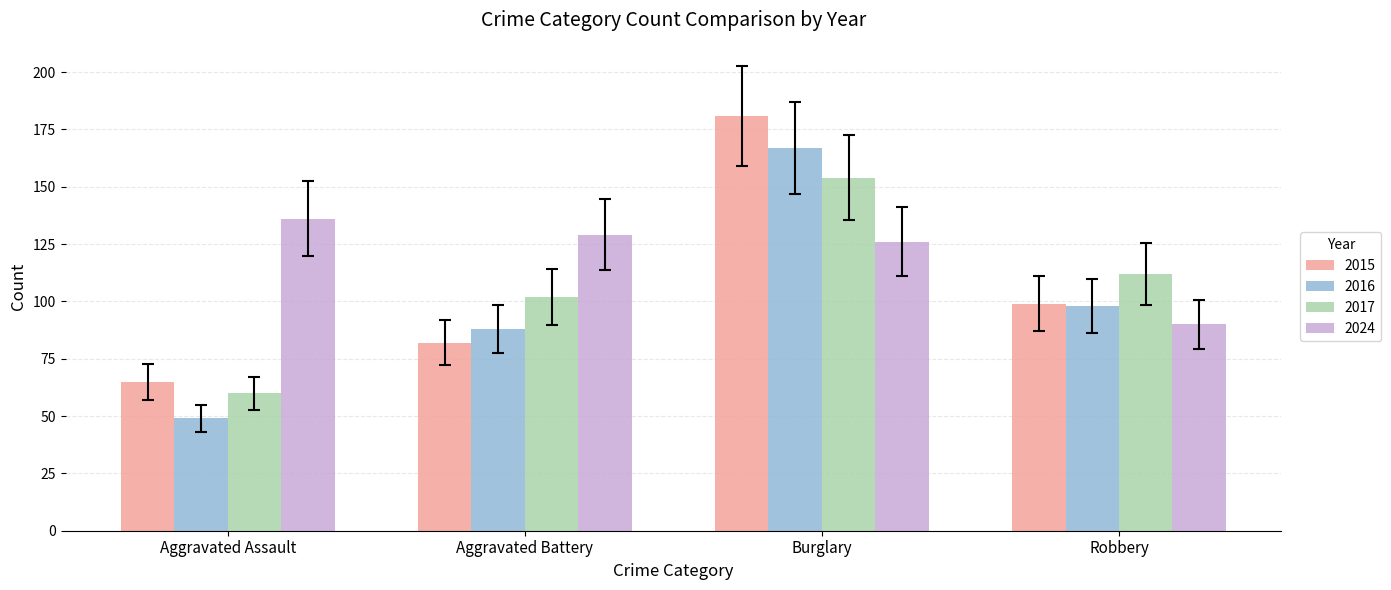

What is the sum of the 2024 values at Robbery and Aggravated Assault?

226